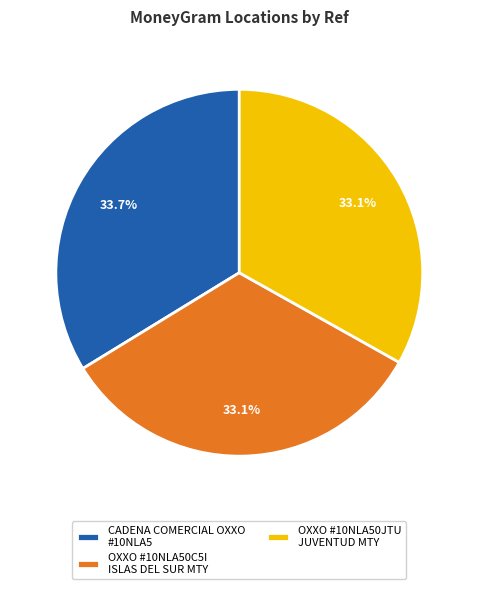

What is the ratio of the value at OXXO #10NLA50C5I ISLAS DEL SUR MTY to the value at CADENA COMERCIAL OXXO #10NLA5?

1.0